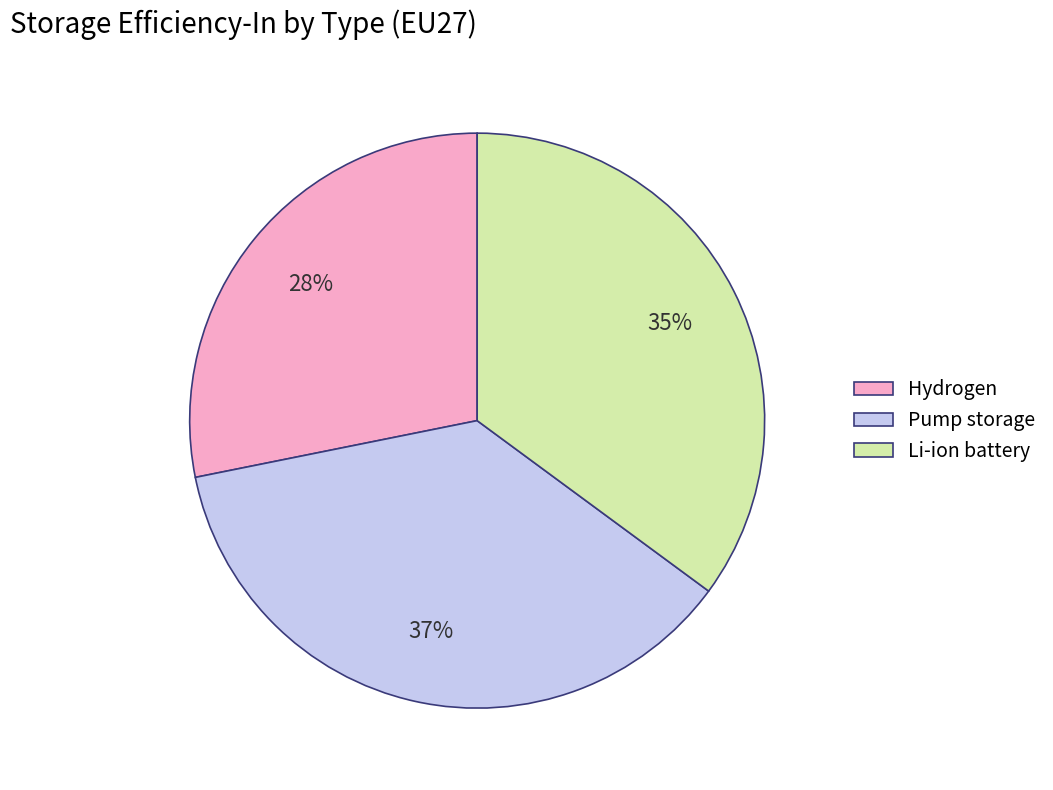

Between Hydrogen and Li-ion battery, which is larger?

Li-ion battery